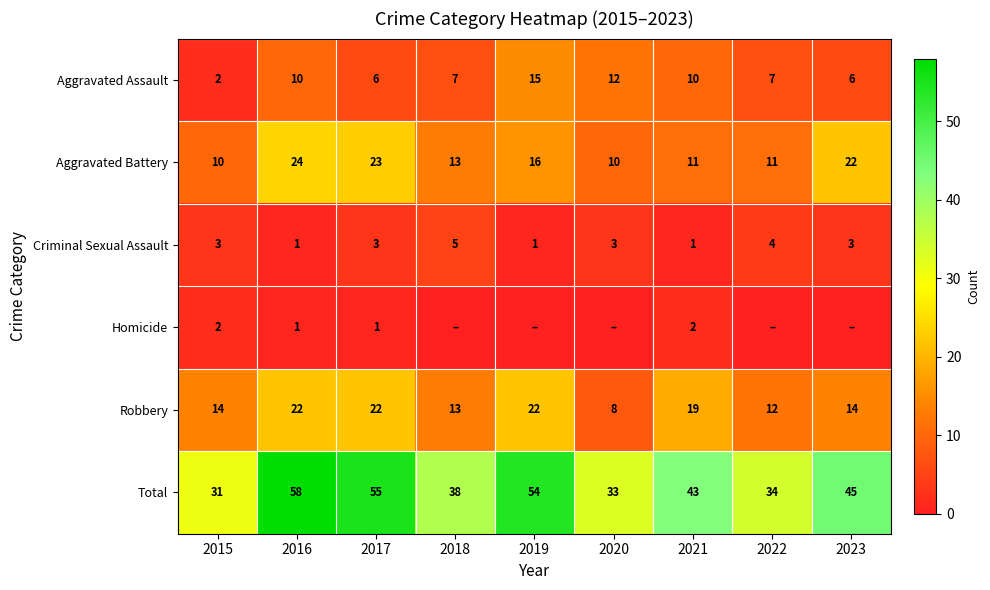

How many data points does each series have?

9